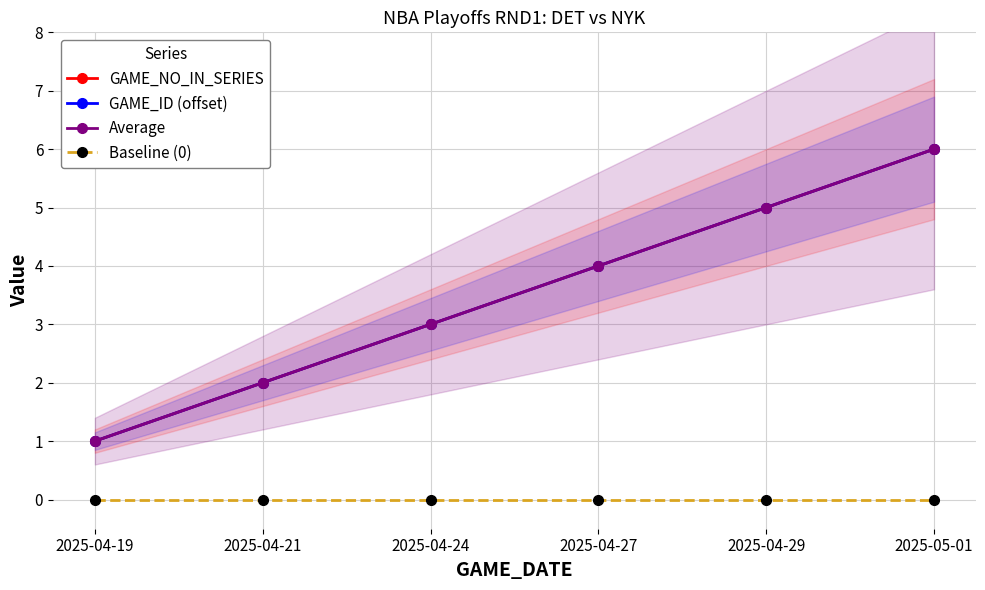

What is the label of the 2nd point from the right?

2025-04-29